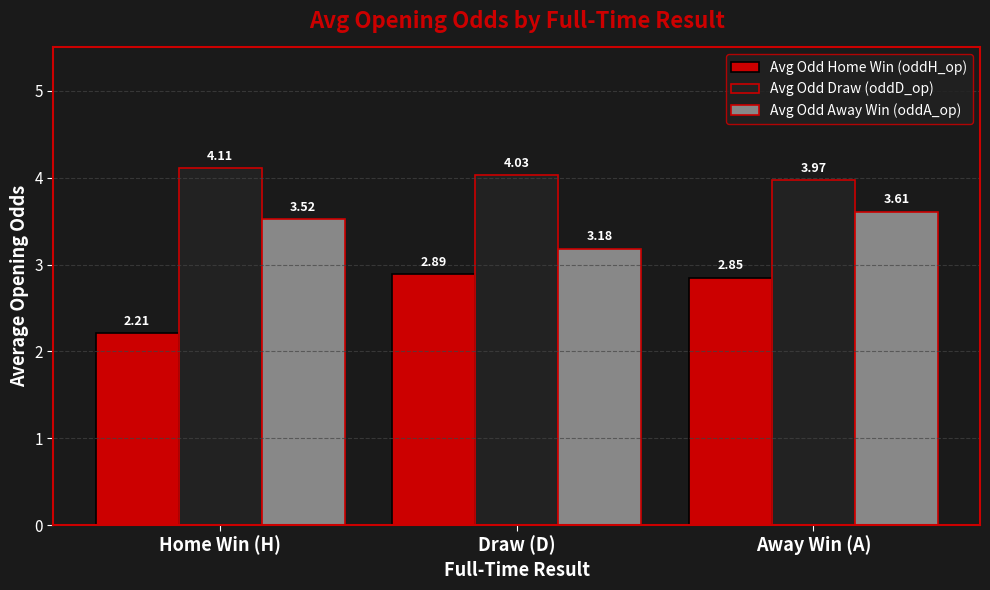

What is the difference between the maximum and minimum values in the Avg Odd Draw (oddD_op) series?

0.1